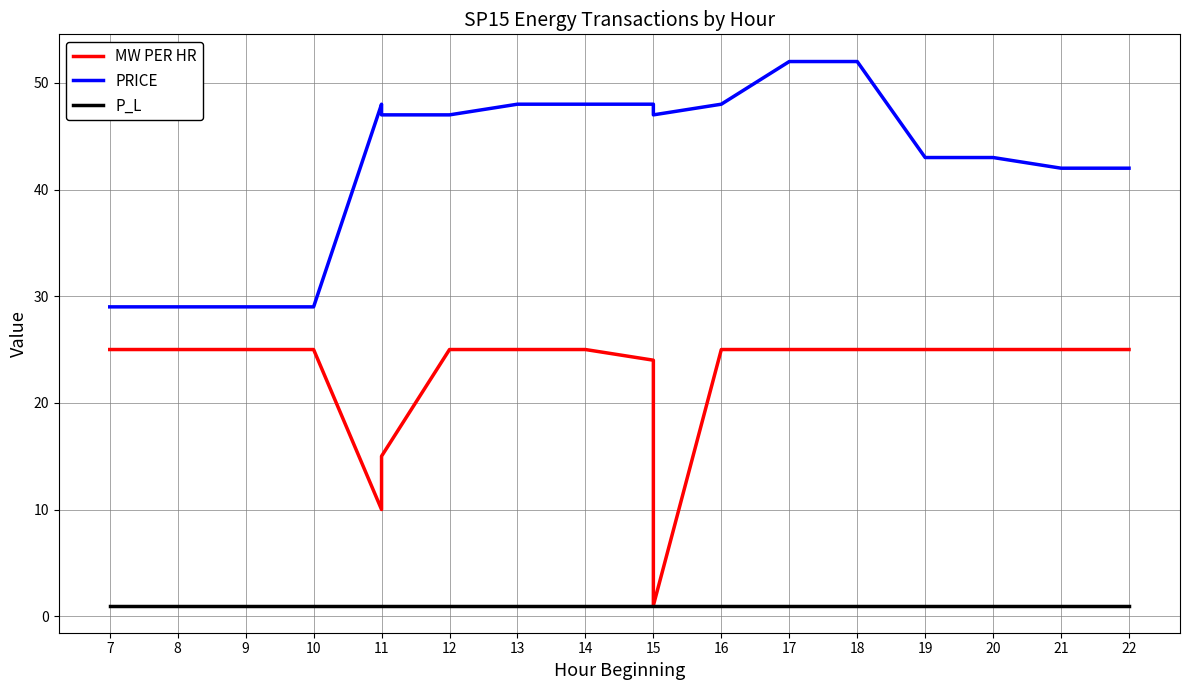

What is the label of the 14th point from the right?

11